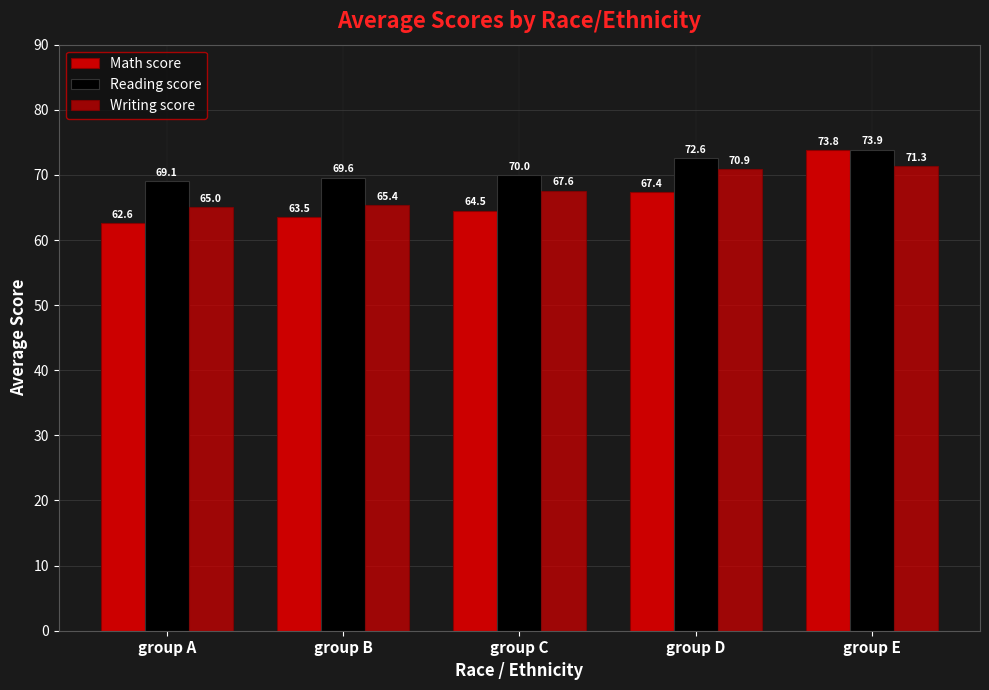

How many groups of bars are there?

5